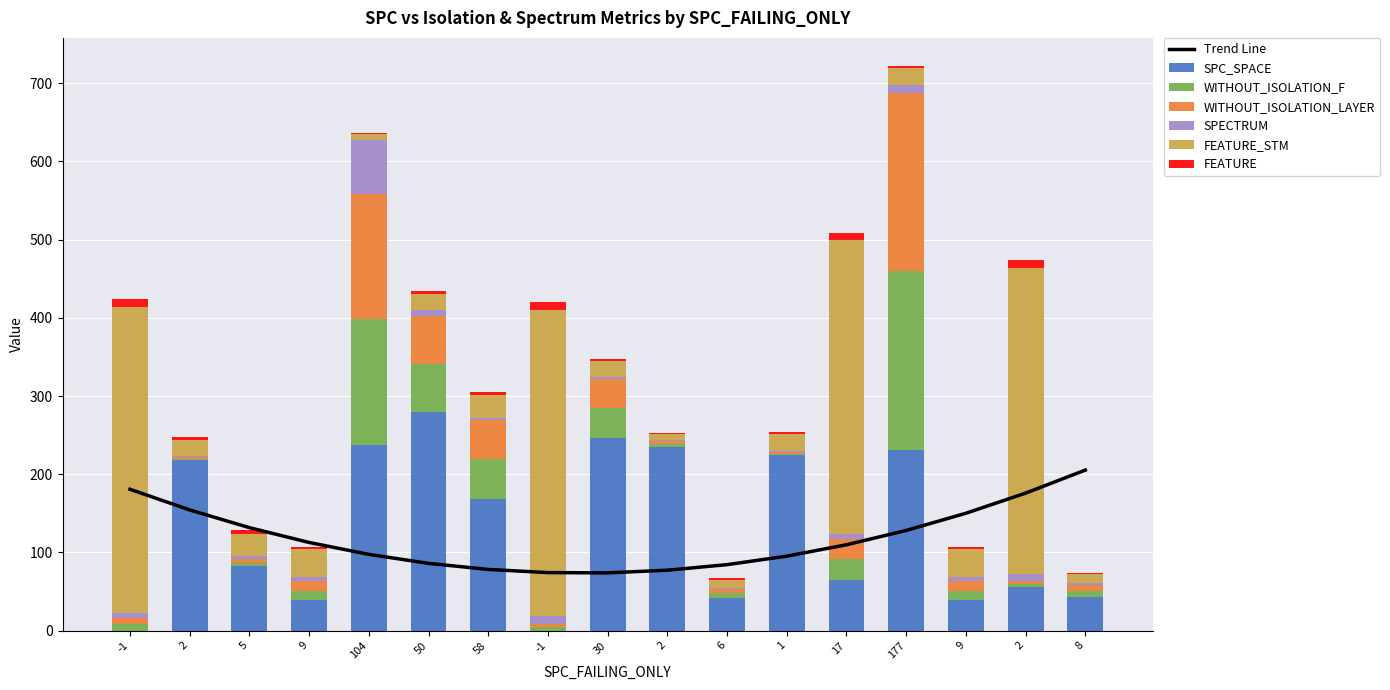

What is the label of the 13th bar from the right?

104